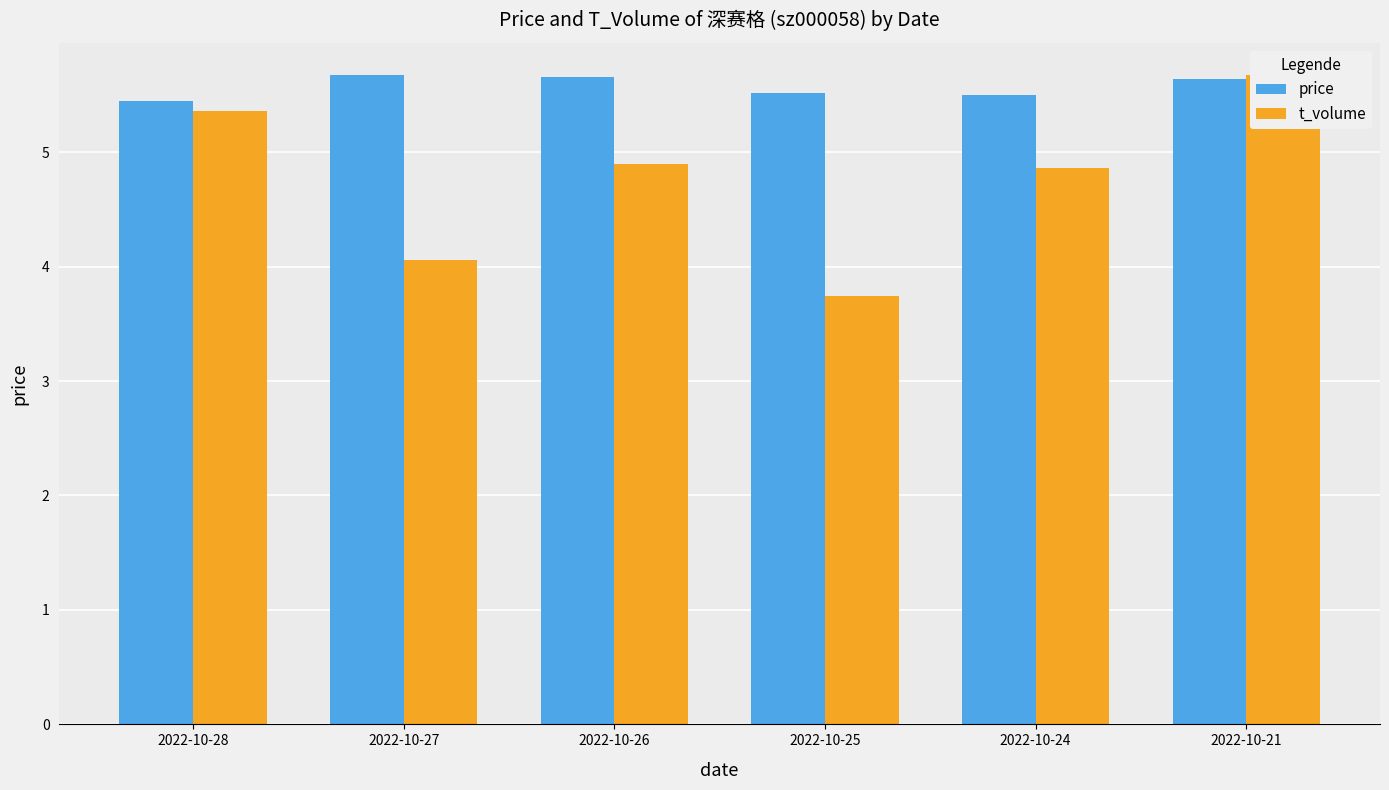

What is the difference between the maximum and minimum values in the price series?

0.2